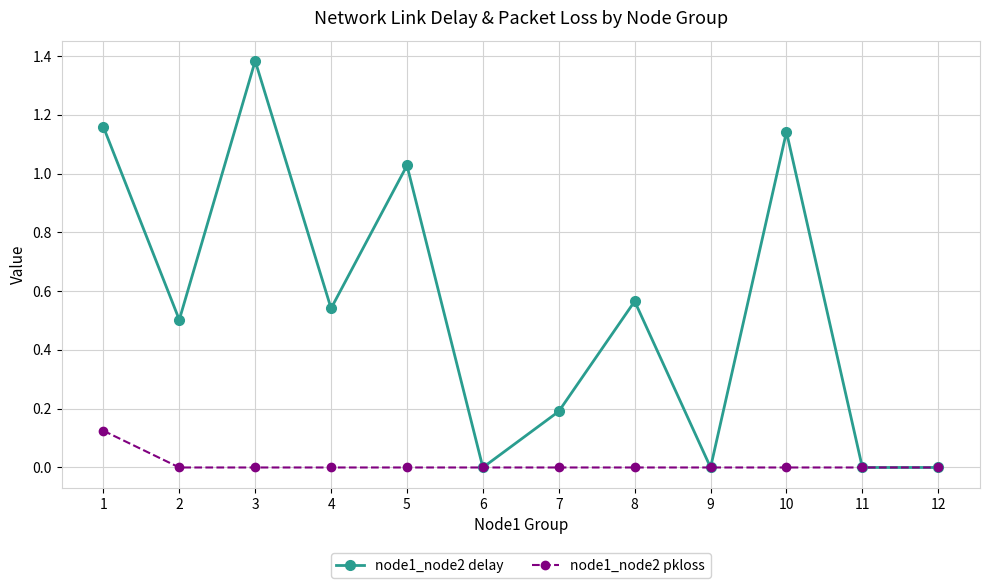

Which series has the largest total across all categories?

node1_node2 delay